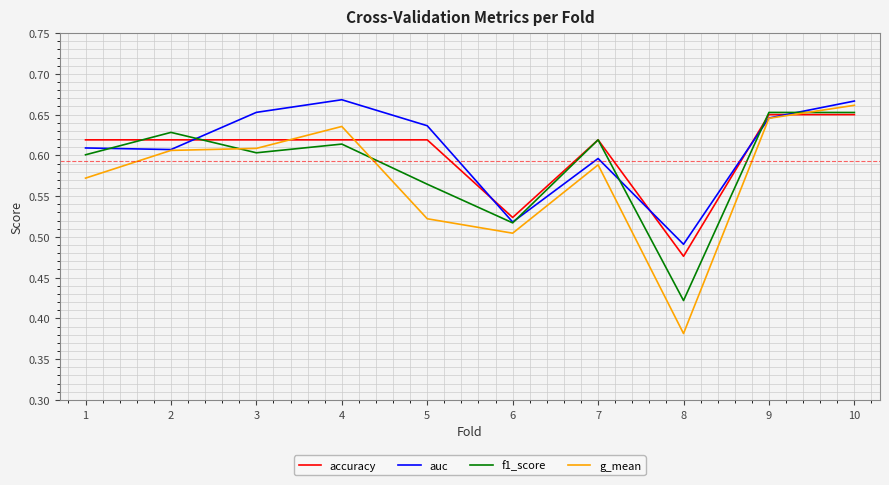

Is it true that accuracy equals 0.4 at 9?

False